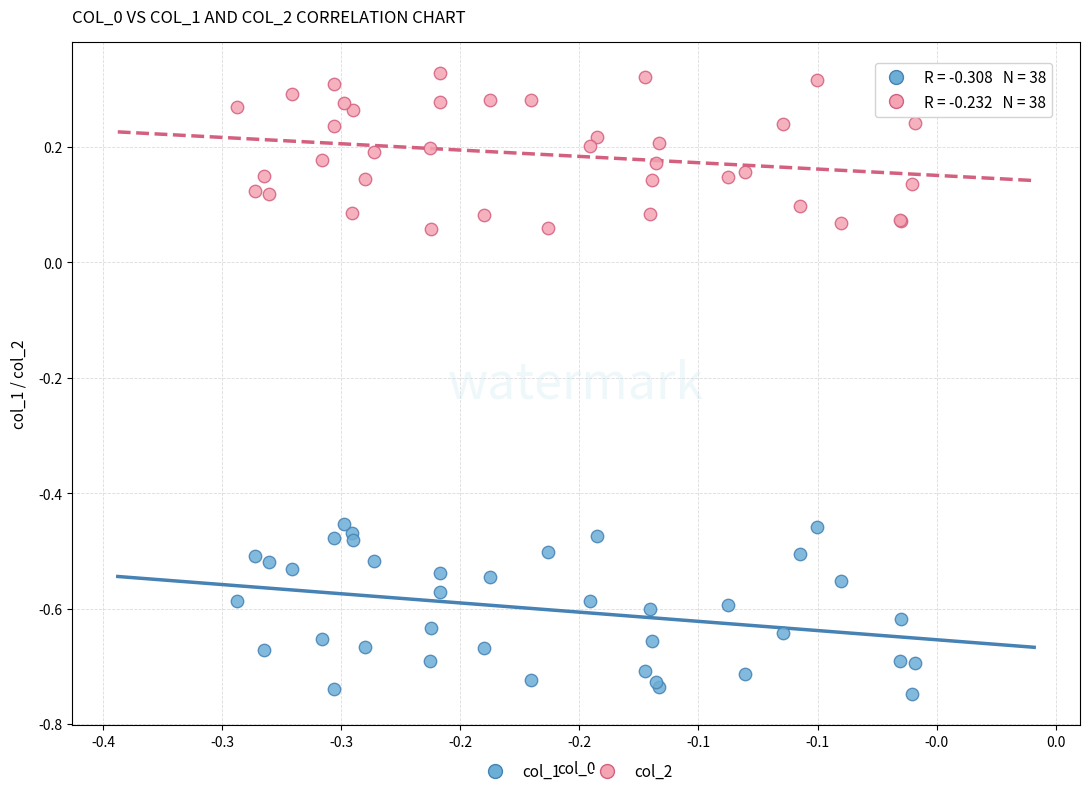

Which series reaches the minimum Y coordinate?

col_1